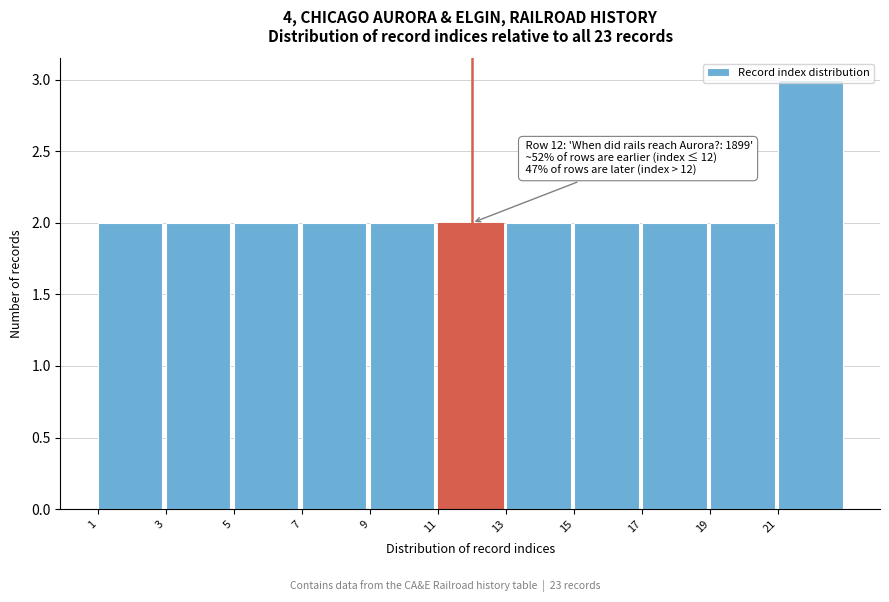

Which range on the x-axis has the tallest bar?

21 to 23